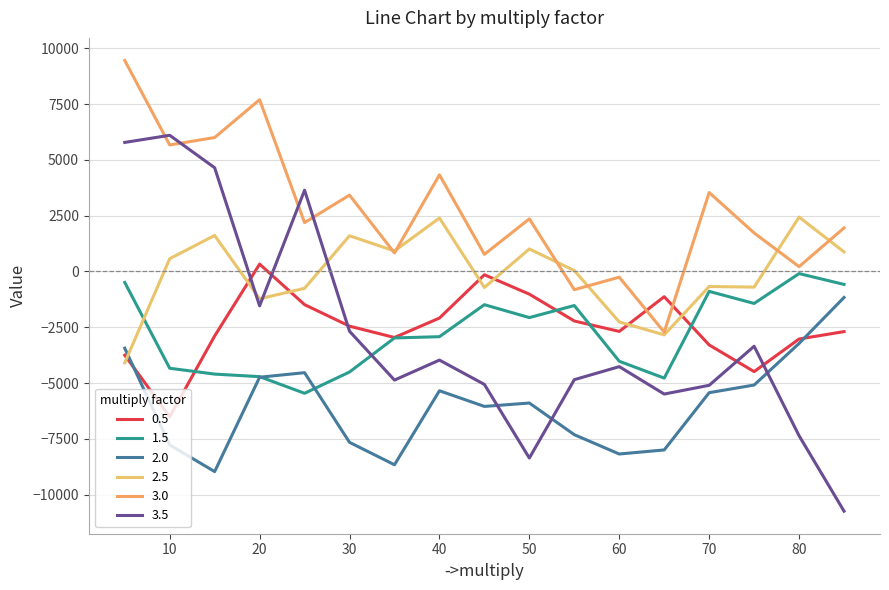

What is the highest value of the 2.5 series?

2436